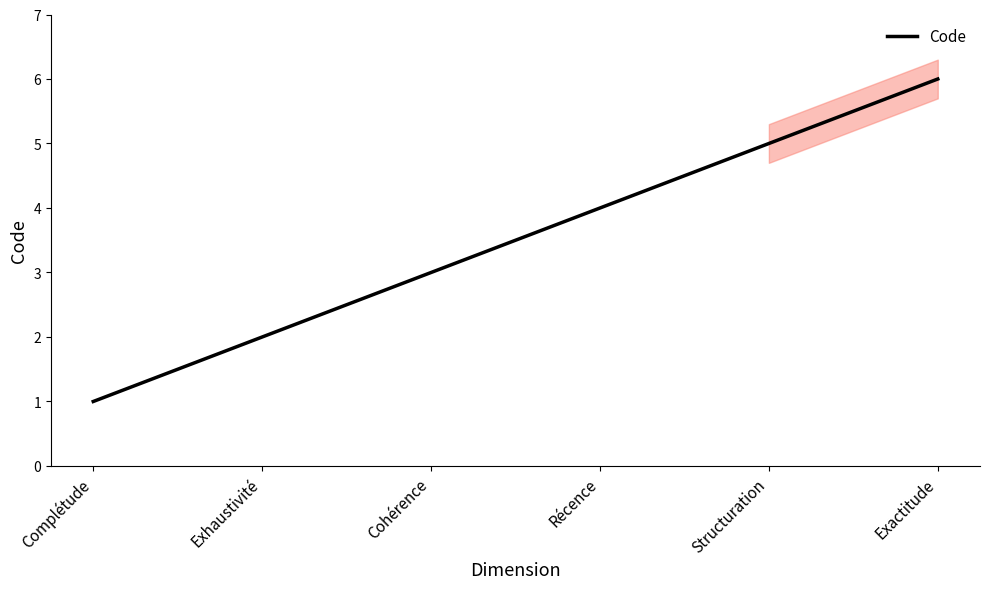

Is it true that the value at Cohérence is 3?

True